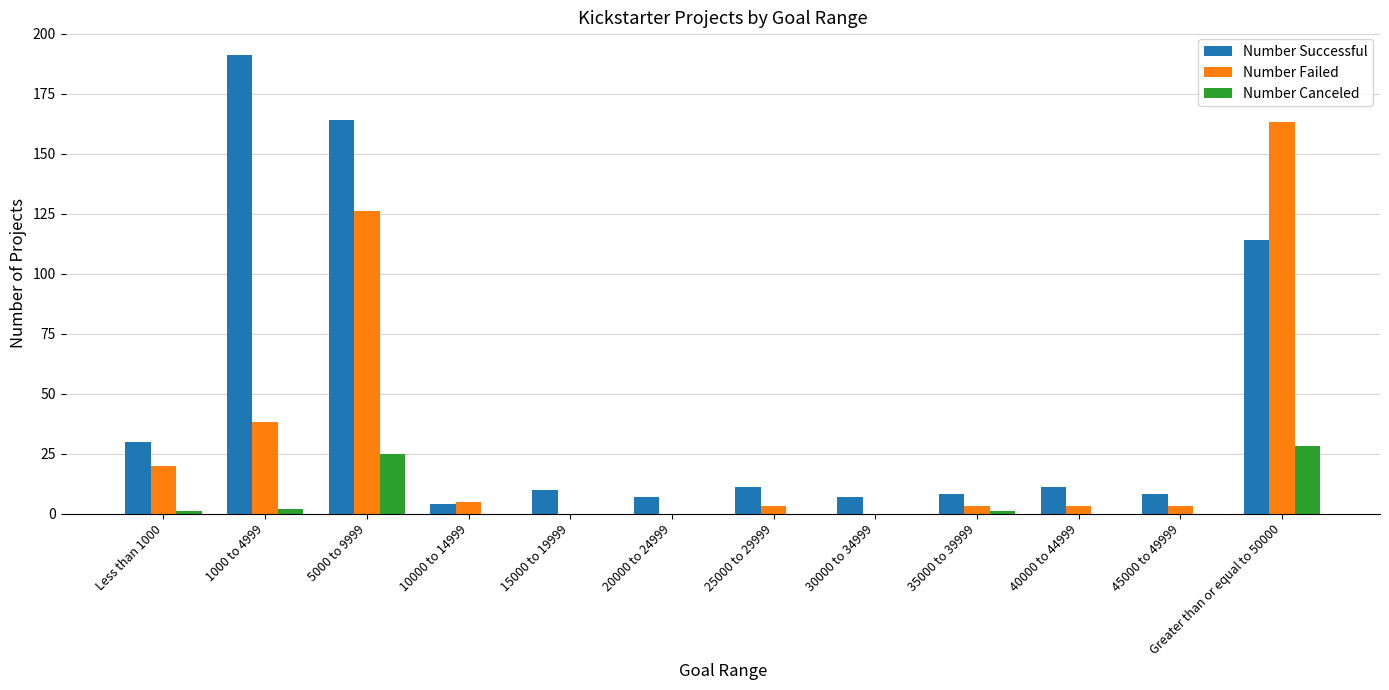

Is the value of Number Successful at 25000 to 29999 greater than the value of Number Failed at Greater than or equal to 50000?

No